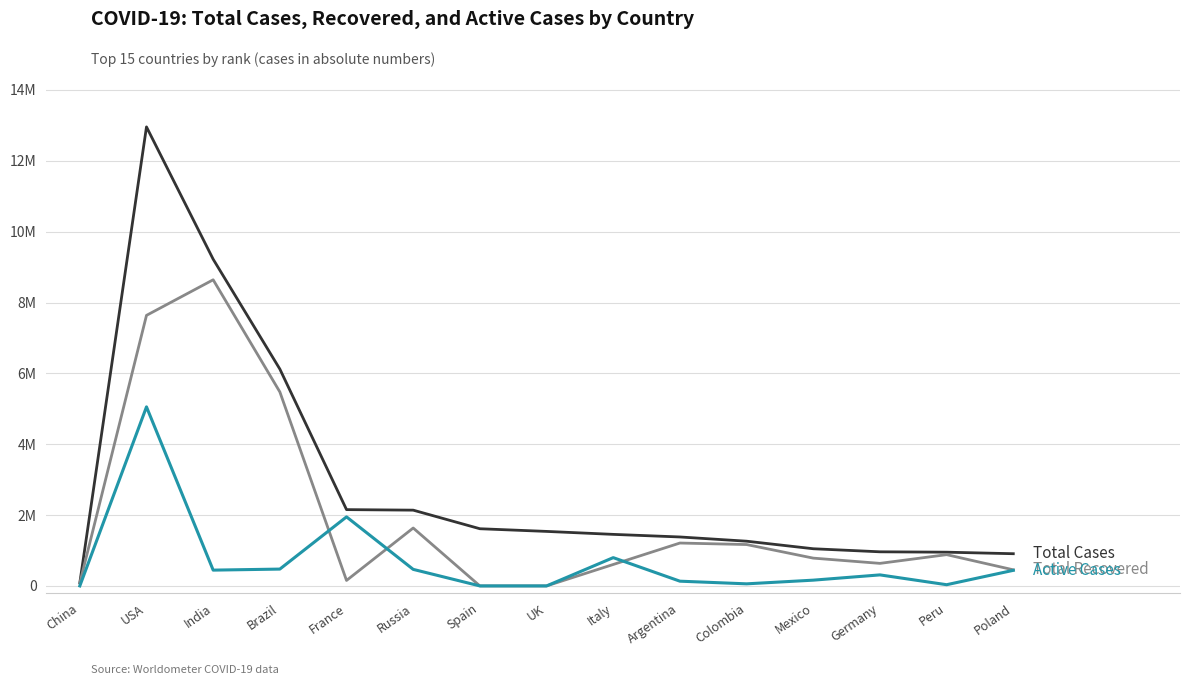

Is this an area chart (filled region under the line)?

No